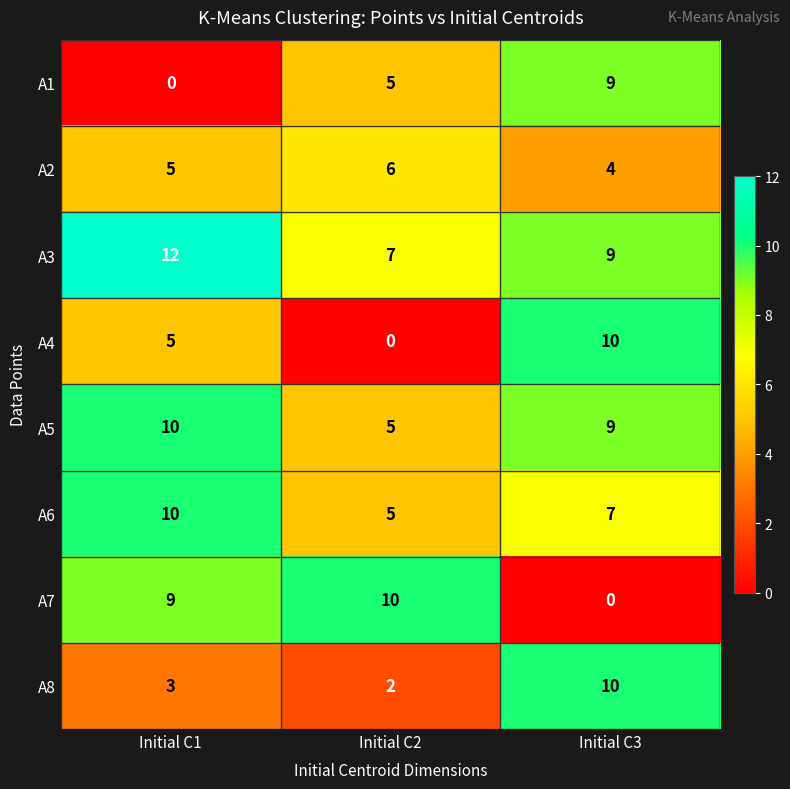

The A7 series shows 0 at Initial C3. True or false?

True